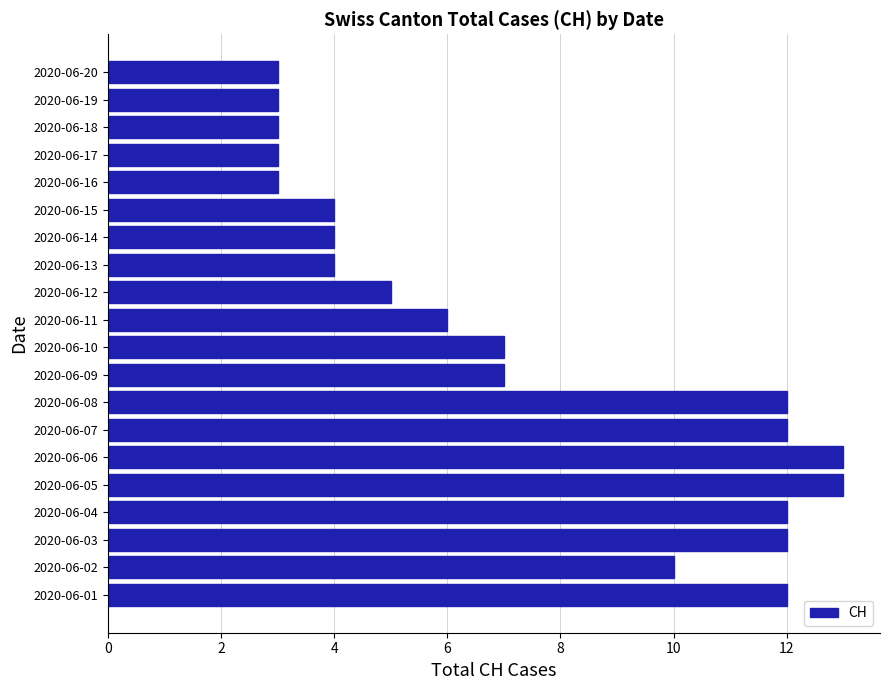

Reading top to bottom, list all the values displayed in this chart.

3	3	3	3	3	4	4	4	5	6	7	7	12	12	13	13	12	12	10	12